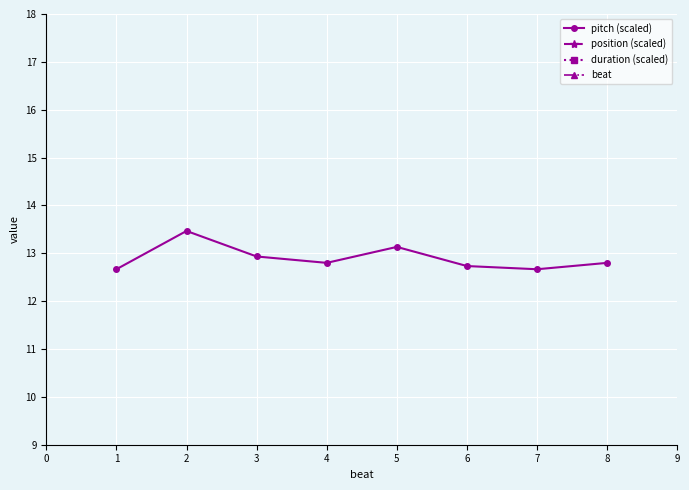

The pitch (scaled) series shows 12.9 at 3. True or false?

True